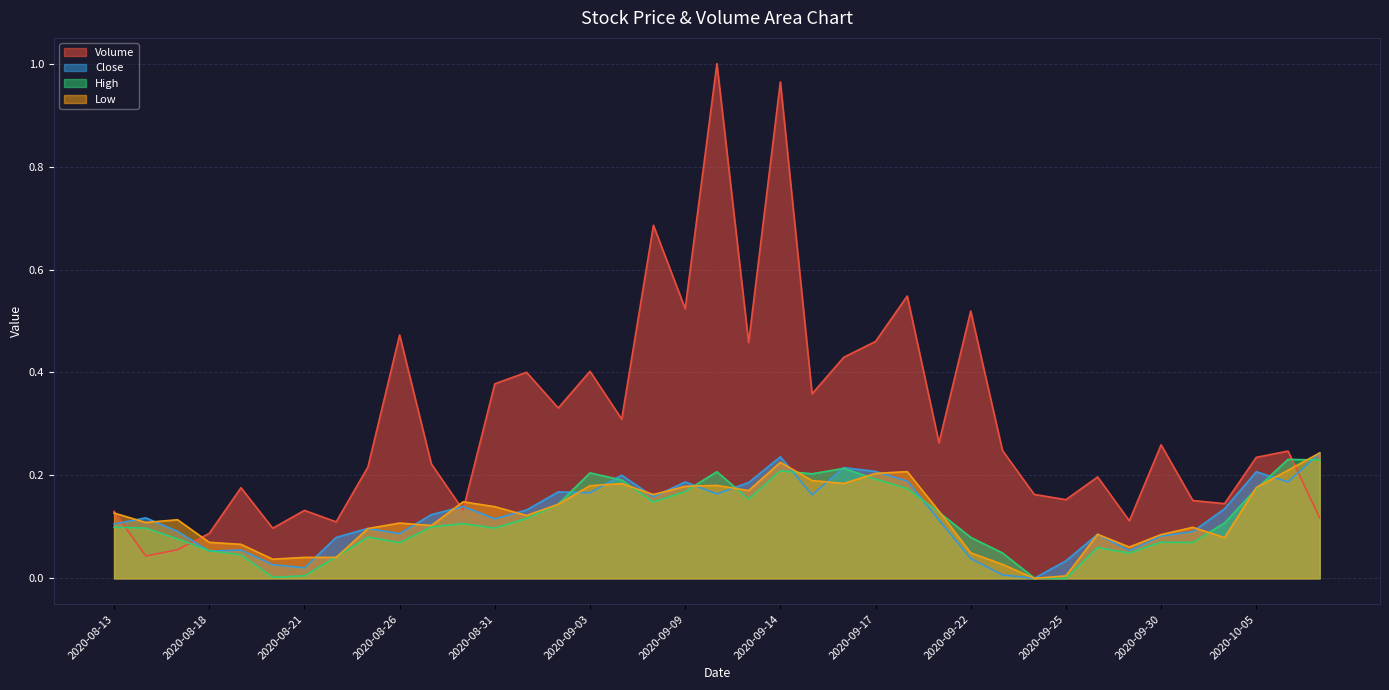

After their last crossing, which series has the higher values: Volume or Close?

Close